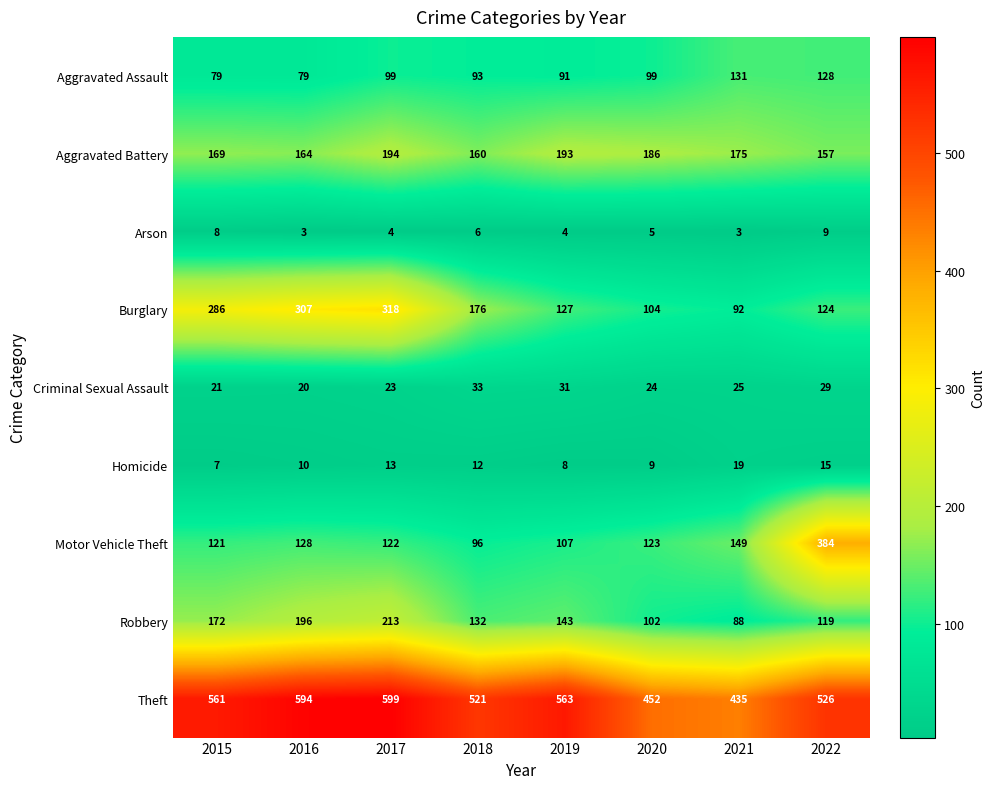

What is the greatest value displayed?

599